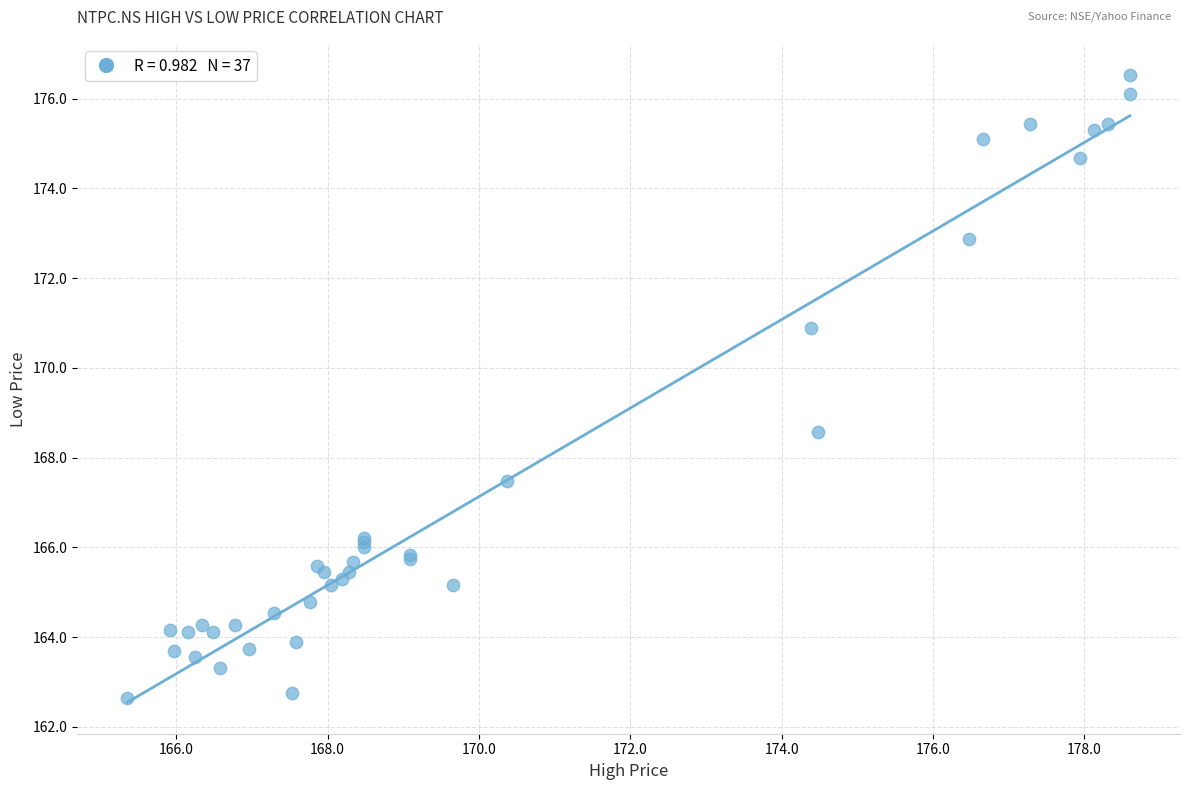

What Y value in the scatter plot is closest to 169?

168.6